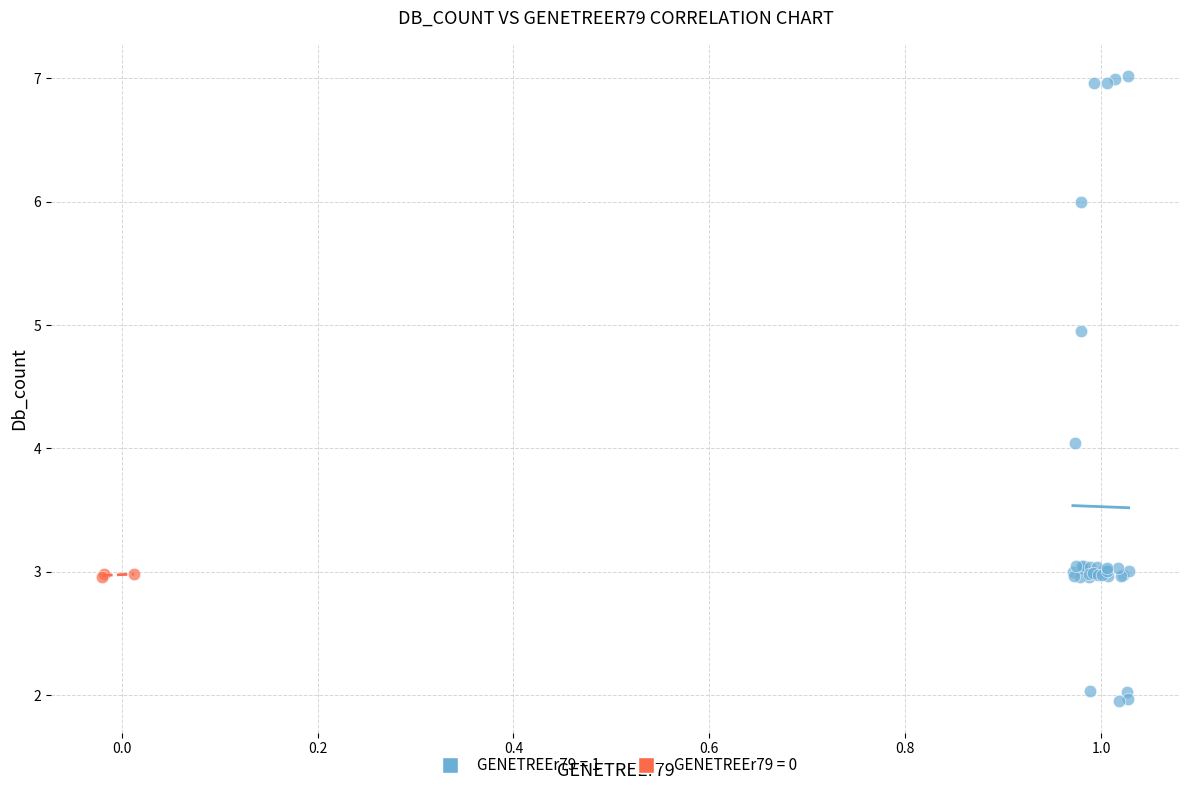

Which series contains the highest Y value?

GENETREEr79 = 1